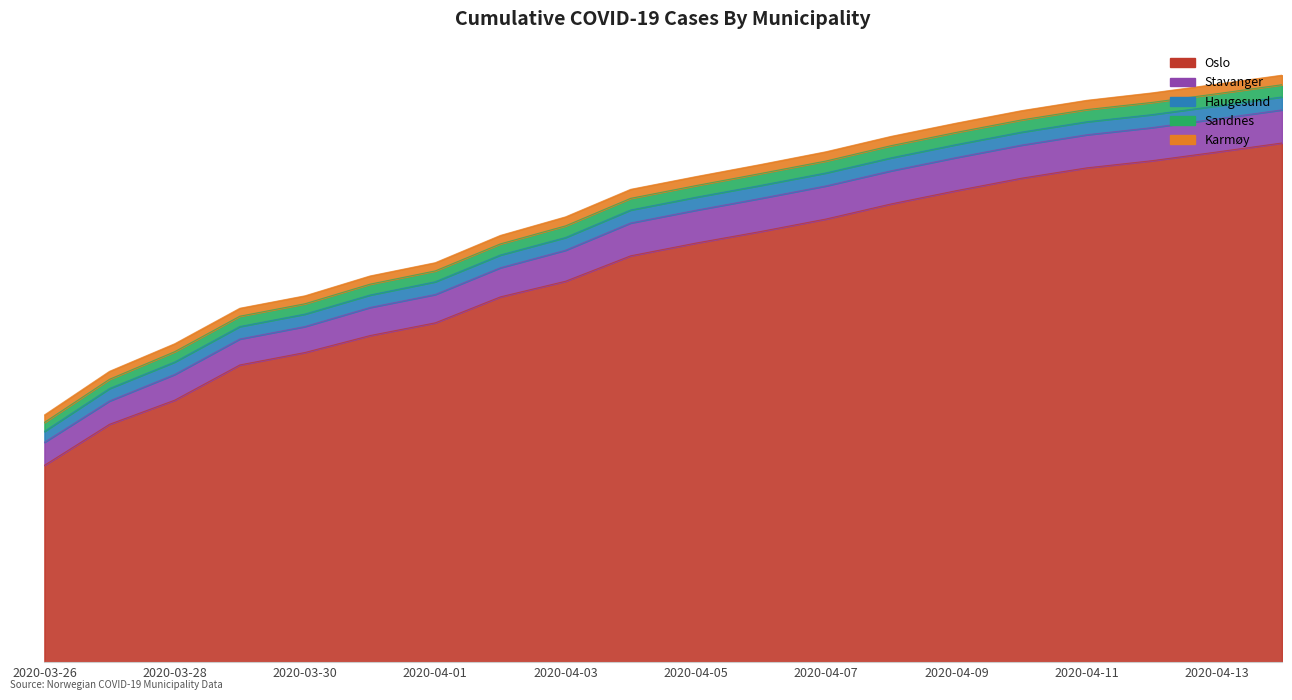

Which has a higher value, 2020-04-14 or 2020-04-05?

2020-04-14